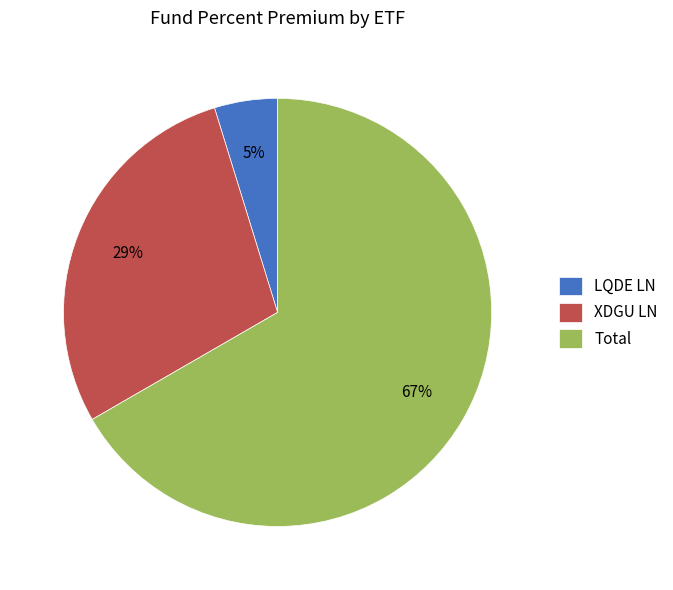

The LQDE LN slice represents 5% of the pie. True or false?

True